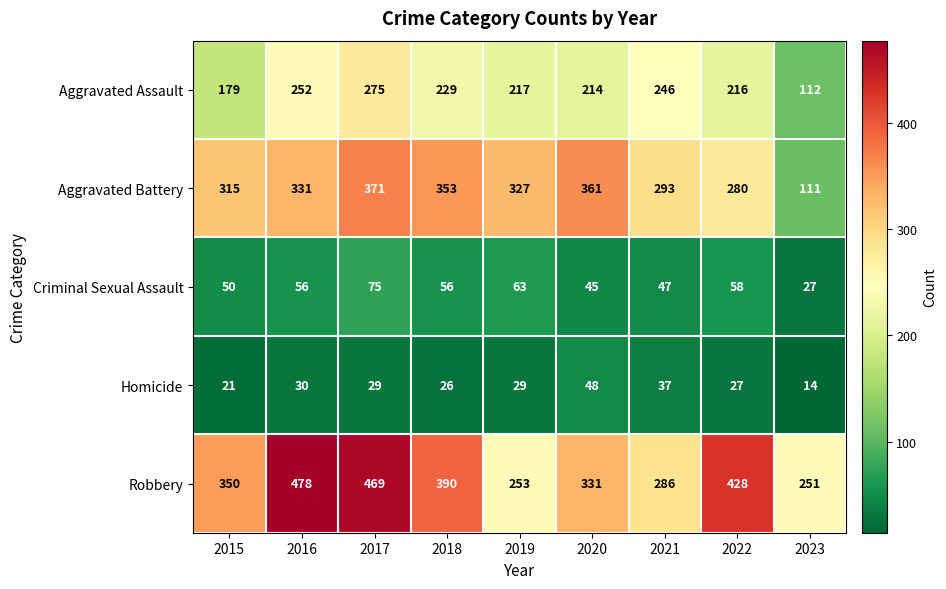

What is the approximate value of Criminal Sexual Assault at 2022, to the nearest 5?

60